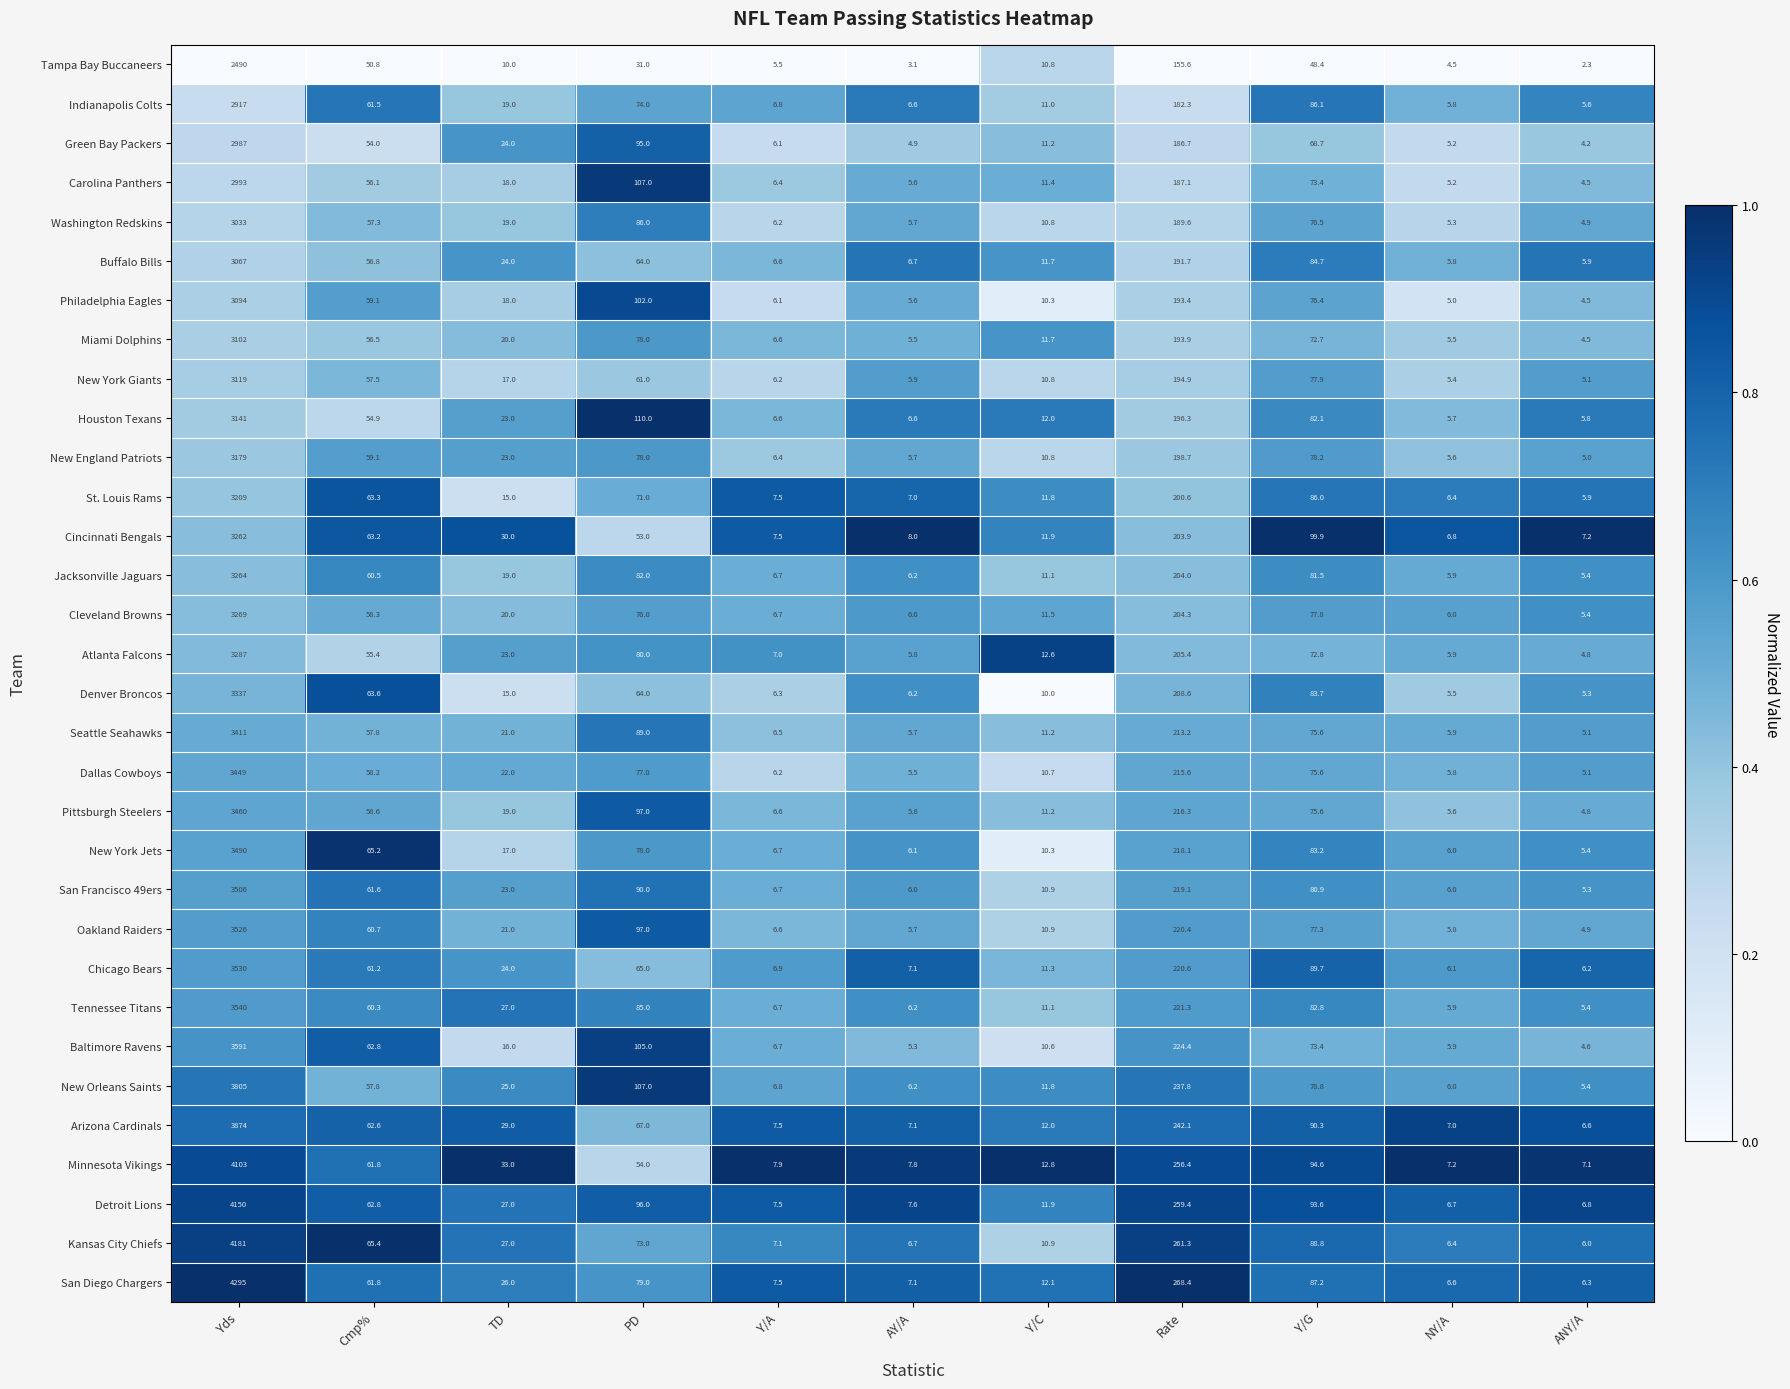

What is the average value of the Kansas City Chiefs series?

430.3